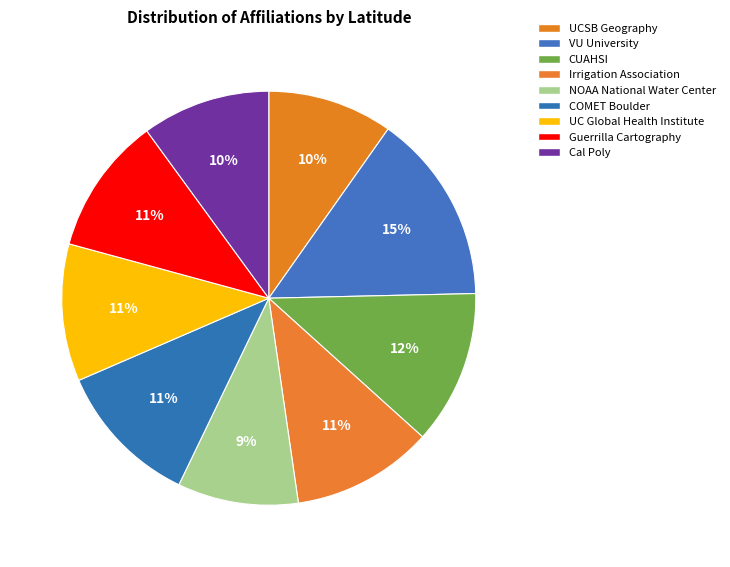

The Irrigation Association slice represents 3% of the pie. True or false?

False